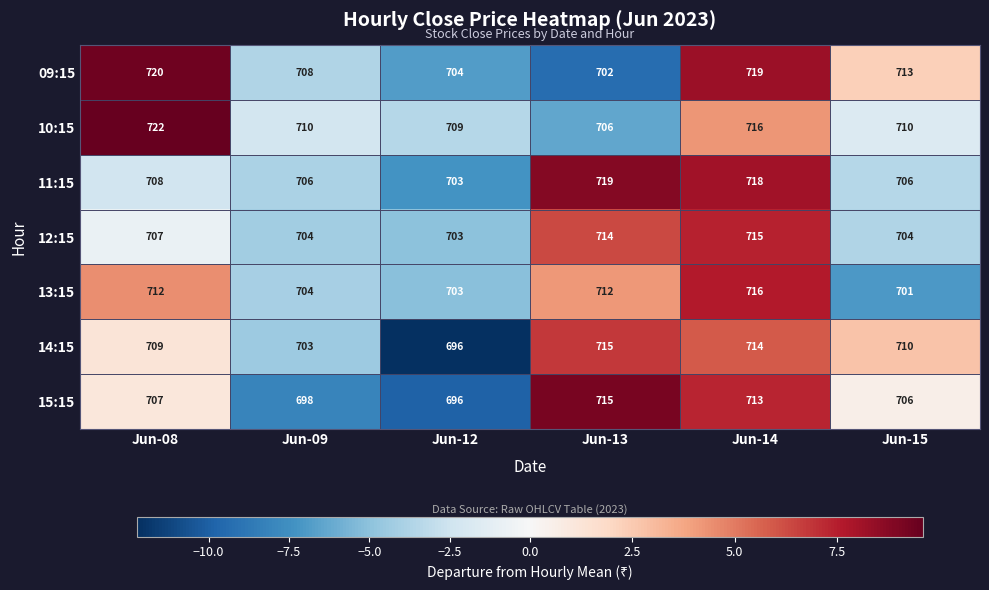

Is it true that 09:15 equals 214 at Jun-14?

False